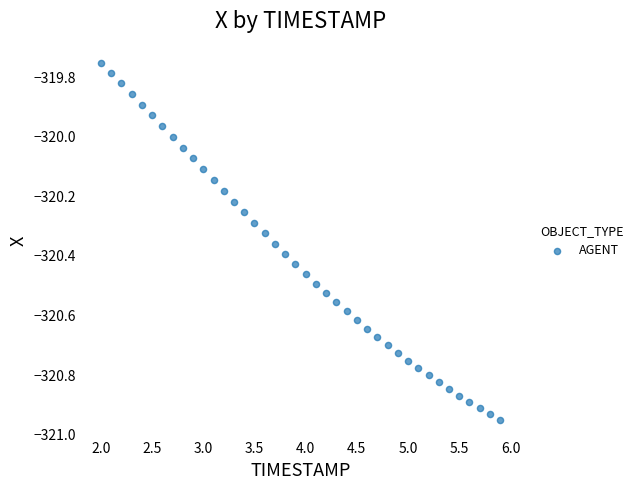

What is the range of Y values (max minus min)?

1.2